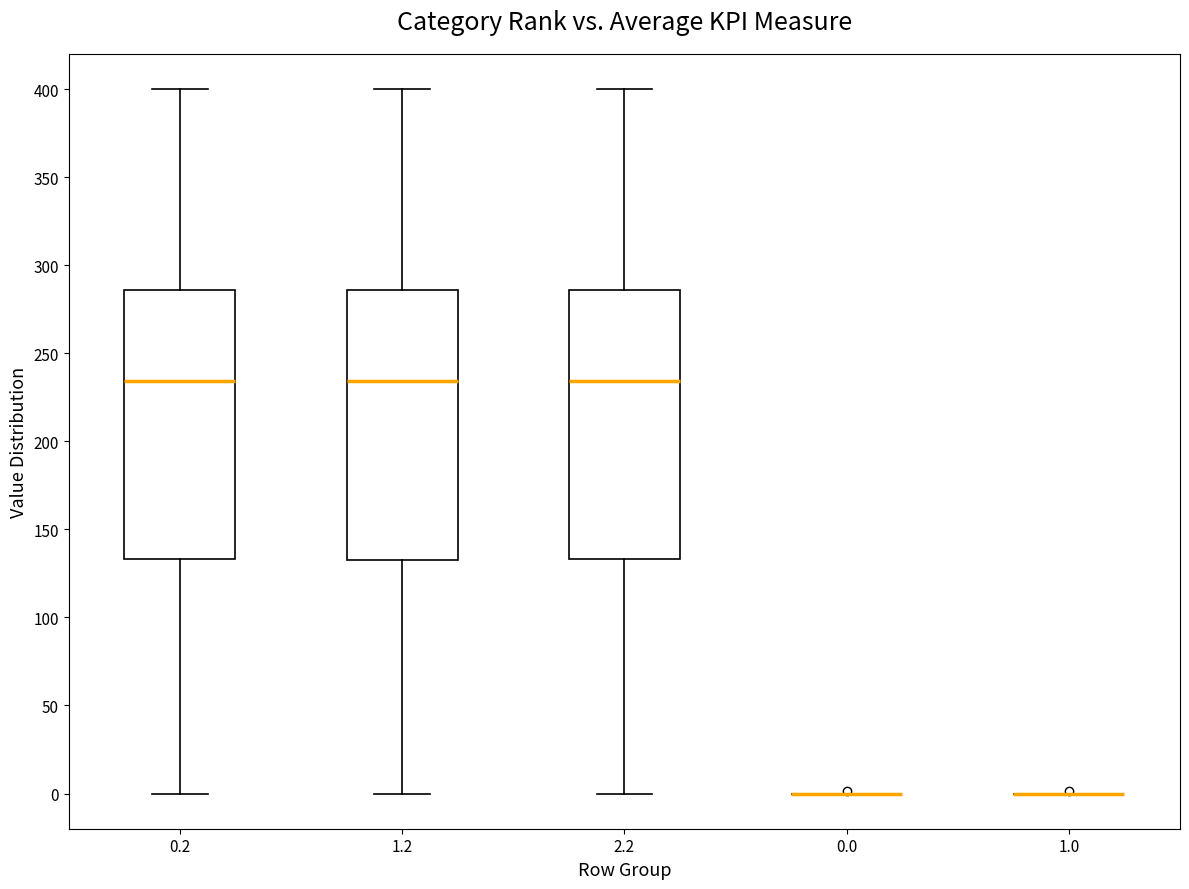

Reading left to right, read every box against the y-axis: the position of its median line, the range the box covers, and the ends of its whiskers. The values are not printed on the chart, so give them approximately, as read against the axis.

0.2: median 235, box 135 to 285, whiskers 0 to 400
1.2: median 235, box 135 to 285, whiskers 0 to 400
2.2: median 235, box 135 to 285, whiskers 0 to 400
0.0: box collapsed to a line at 0, whiskers 0 to 0
1.0: box collapsed to a line at 0, whiskers 0 to 0